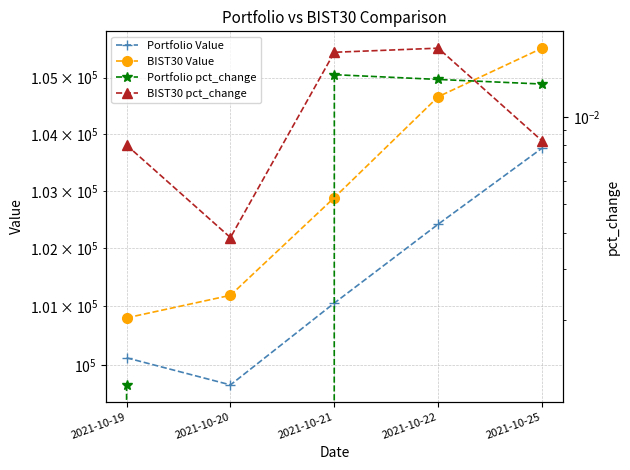

Is the value of Portfolio pct_change at 2021-10-19 greater than the value of Portfolio Value at 2021-10-25?

No